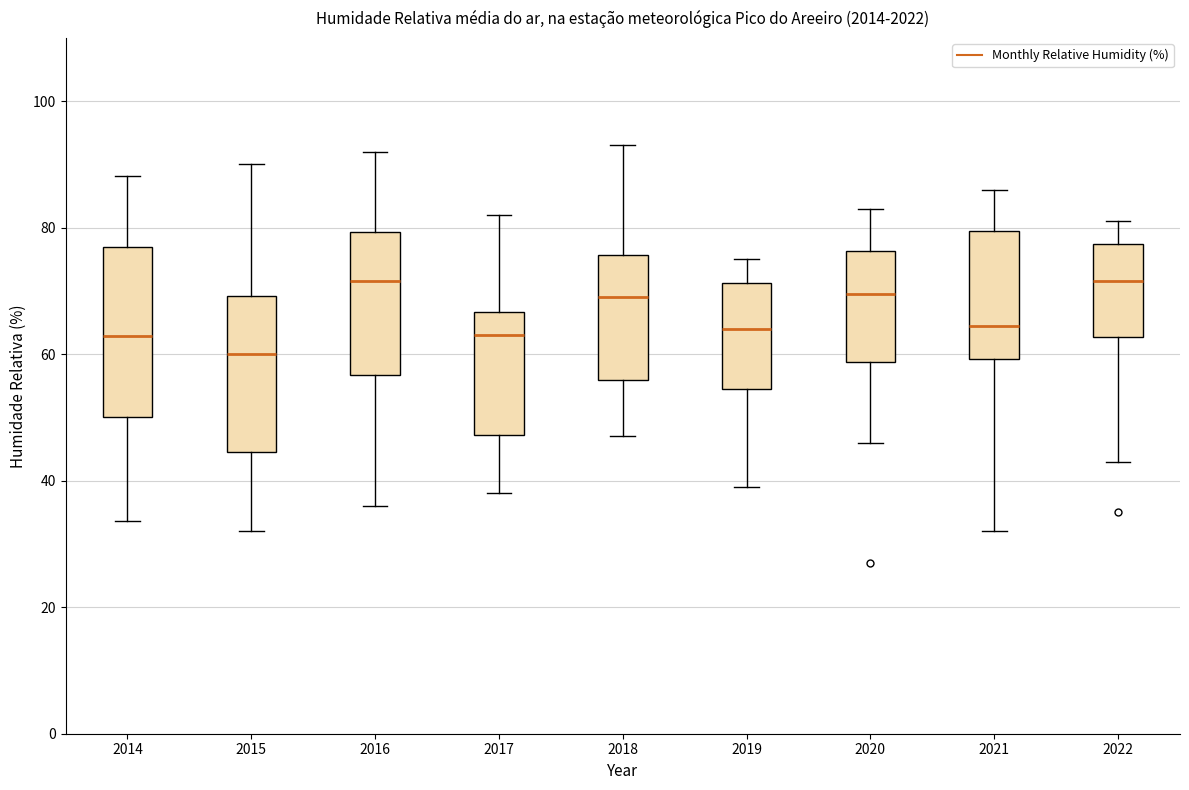

Reading left to right, transcribe this box plot: for each box, give where its median line is, the range the box spans, and where its two whiskers end, as read against the y-axis. The values are not printed on the chart, so give them approximately, as read against the axis.

2014: median 62, box 50 to 76, whiskers 34 to 88
2015: median 60, box 44 to 70, whiskers 32 to 90
2016: median 72, box 56 to 80, whiskers 36 to 92
2017: median 64, box 48 to 66, whiskers 38 to 82
2018: median 70, box 56 to 76, whiskers 48 to 94
2019: median 64, box 54 to 72, whiskers 40 to 76
2020: median 70, box 58 to 76, whiskers 46 to 84
2021: median 64, box 60 to 80, whiskers 32 to 86
2022: median 72, box 62 to 78, whiskers 44 to 82